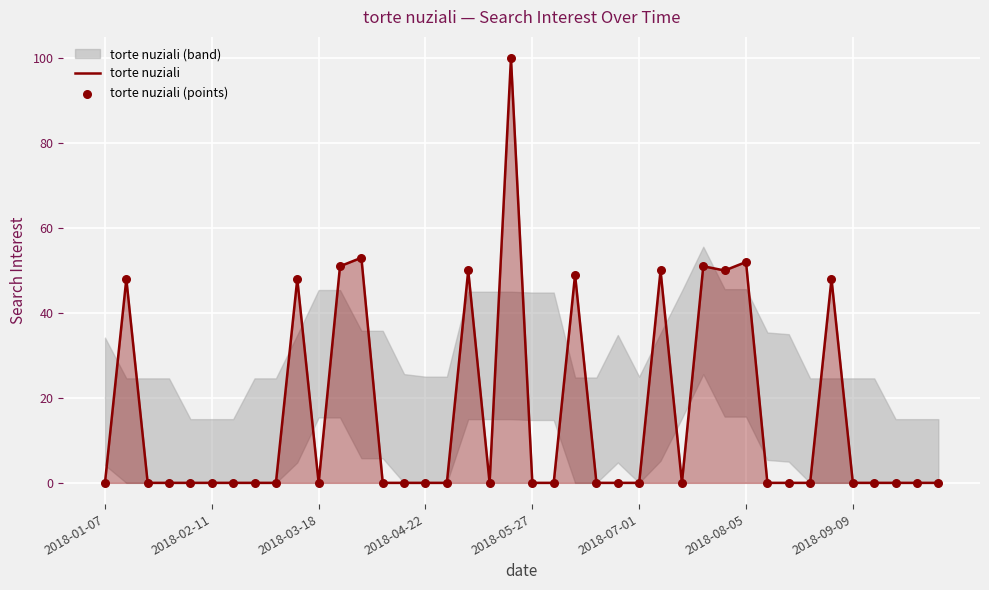

What is the highest value of the torte nuziali series?

100